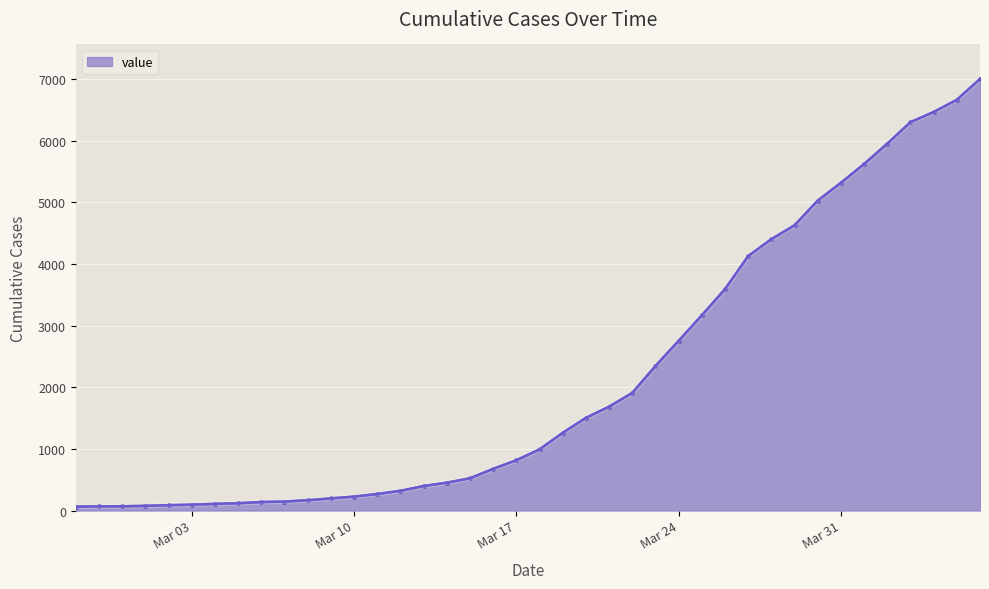

What is the value of the 20th point from the left?

816